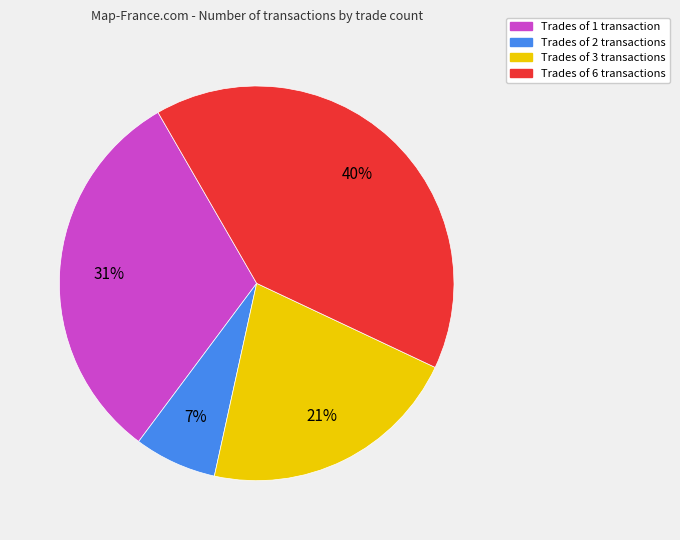

Approximately how many times larger is the value at Trades of 3 transactions compared to Trades of 1 transaction?

0.7